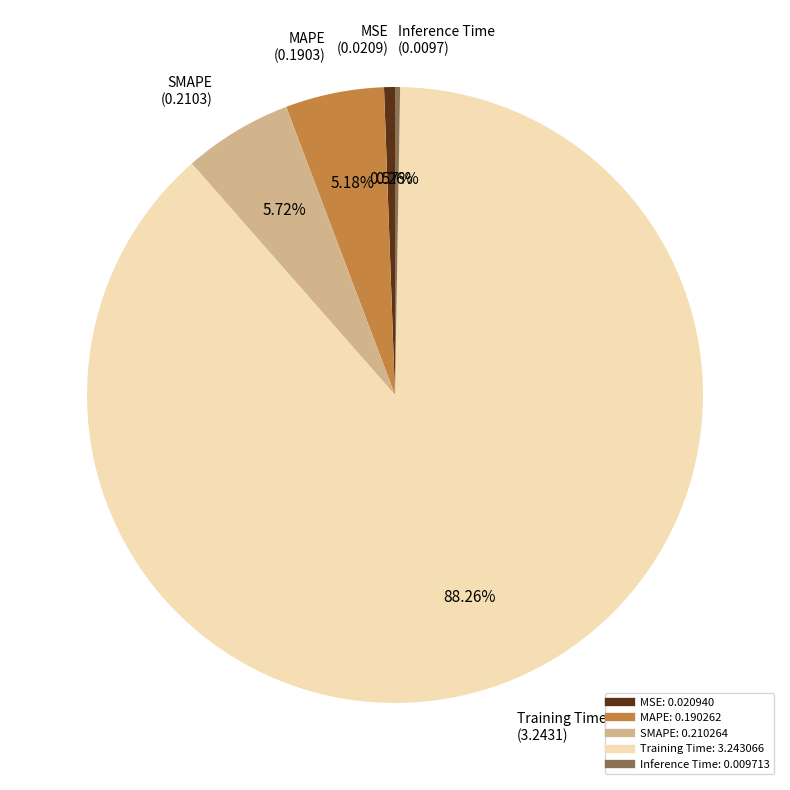

Which slice represents more than half of the pie?

Training Time